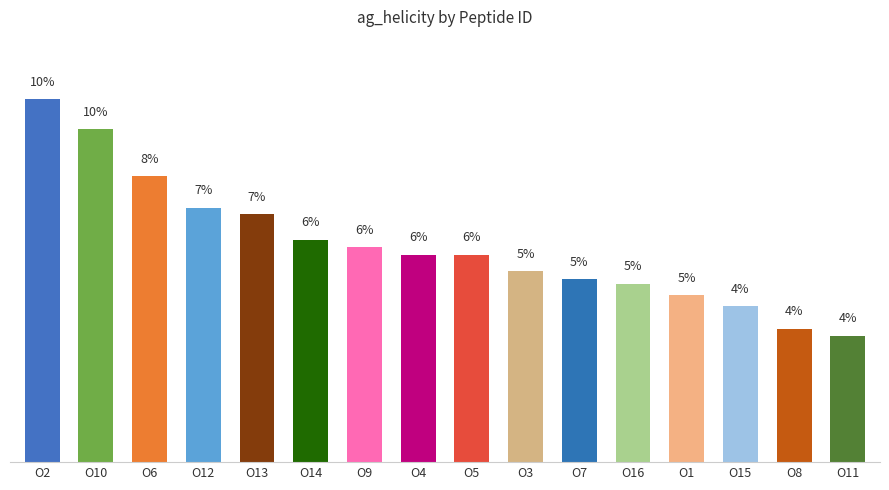

What is the difference between the maximum and second lowest values?

6.6